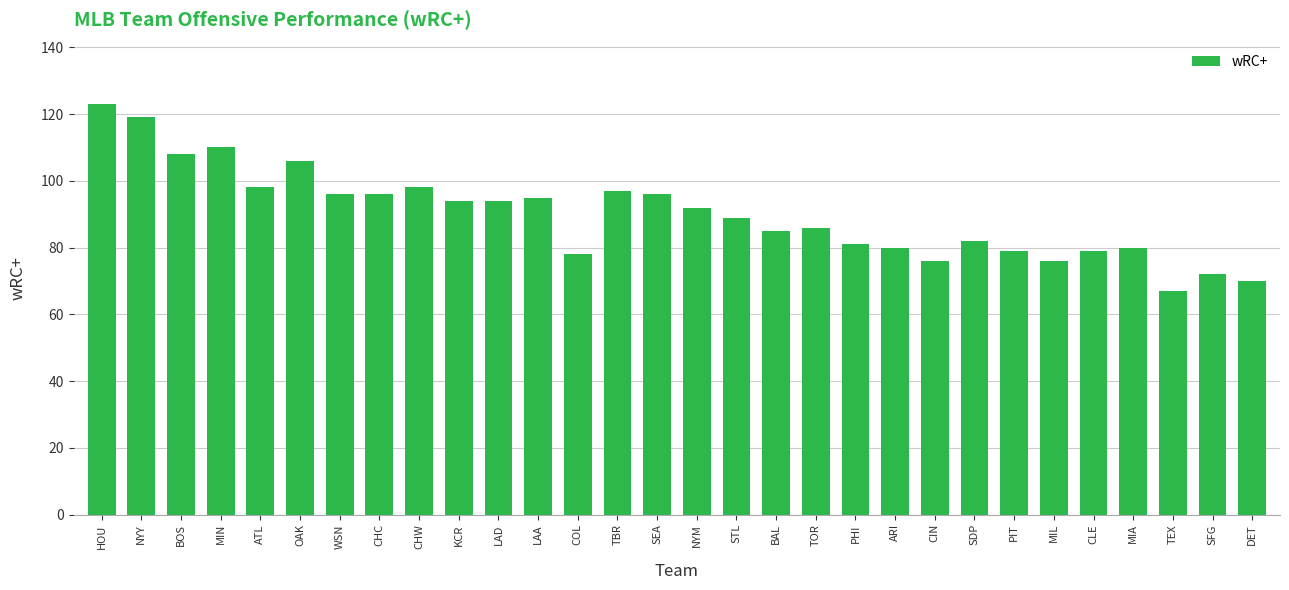

What is the label of the 18th bar from the left?

BAL